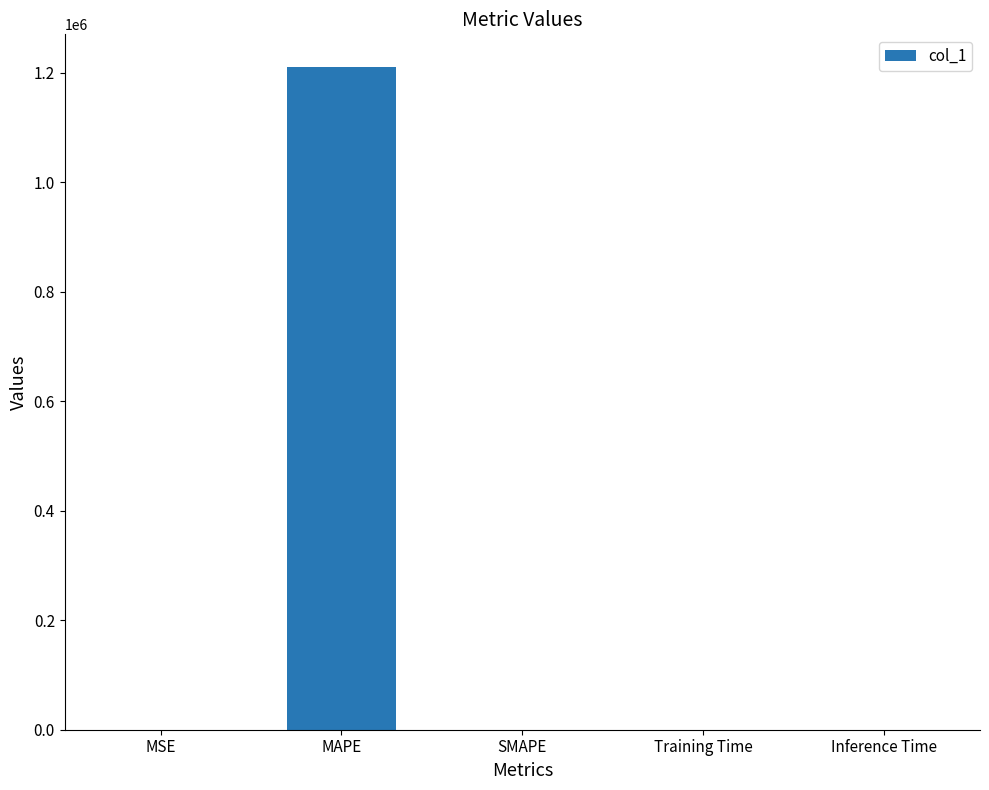

The chart shows a value of 1209493.5 at MAPE. True or false?

True